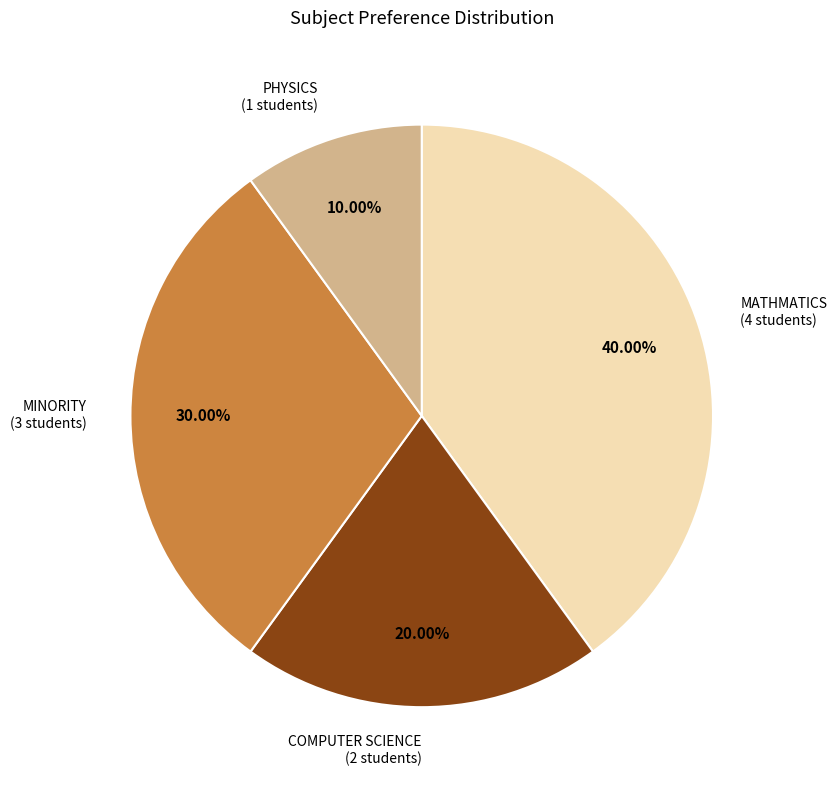

Does any single category account for the majority?

No